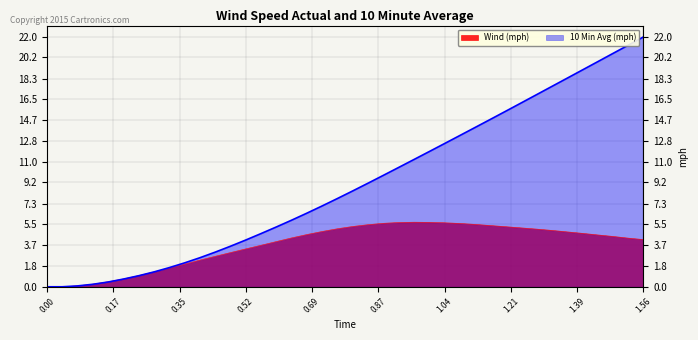

In Wind (mph), how many points are higher than both neighbors (excluding endpoints)?

1